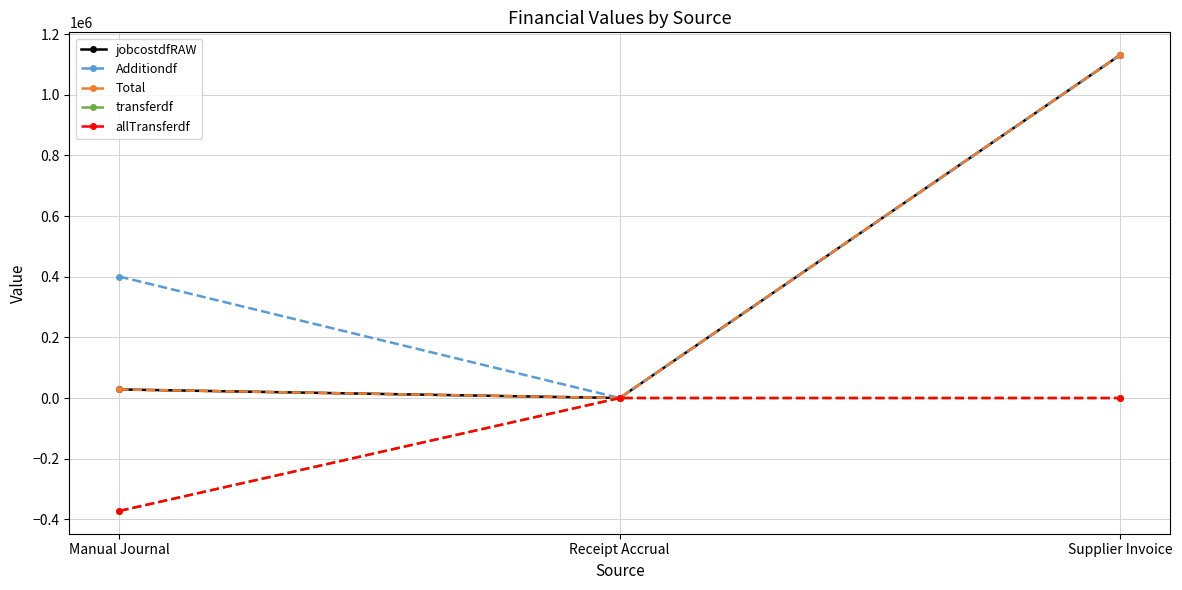

Is this an area chart (filled region under the line)?

No